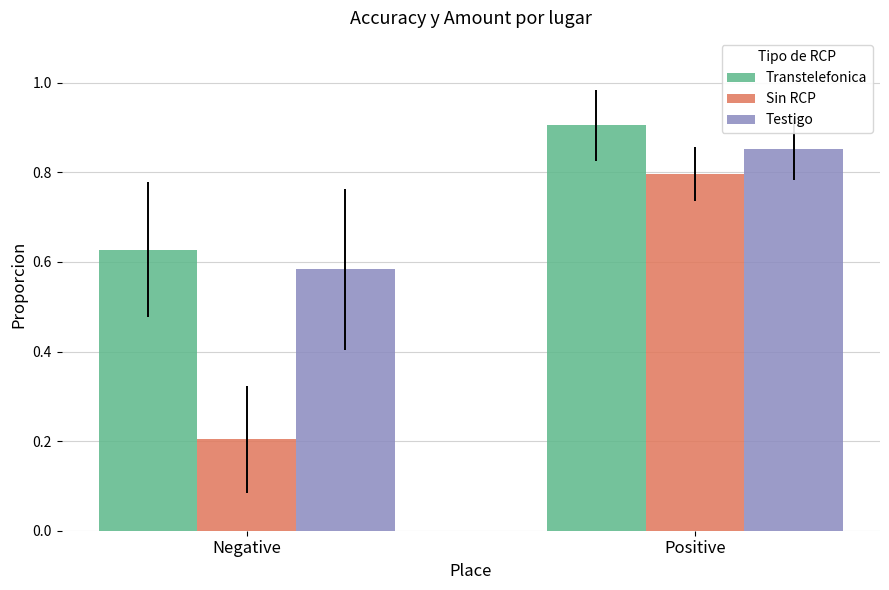

Is the value of Sin RCP at Positive greater than the value of Transtelefonica at Negative?

Yes